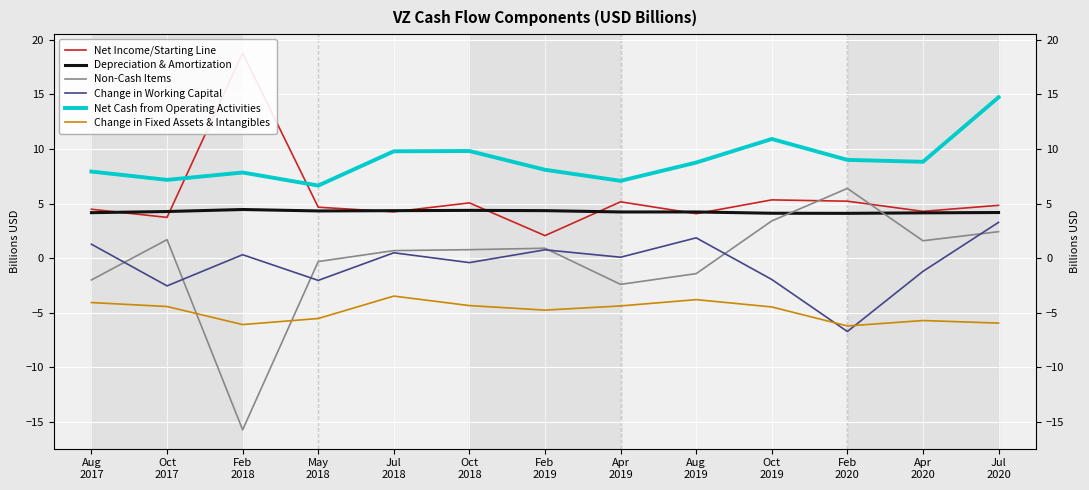

At which label does Change in Fixed Assets & Intangibles first exceed -4?

Jul
2018